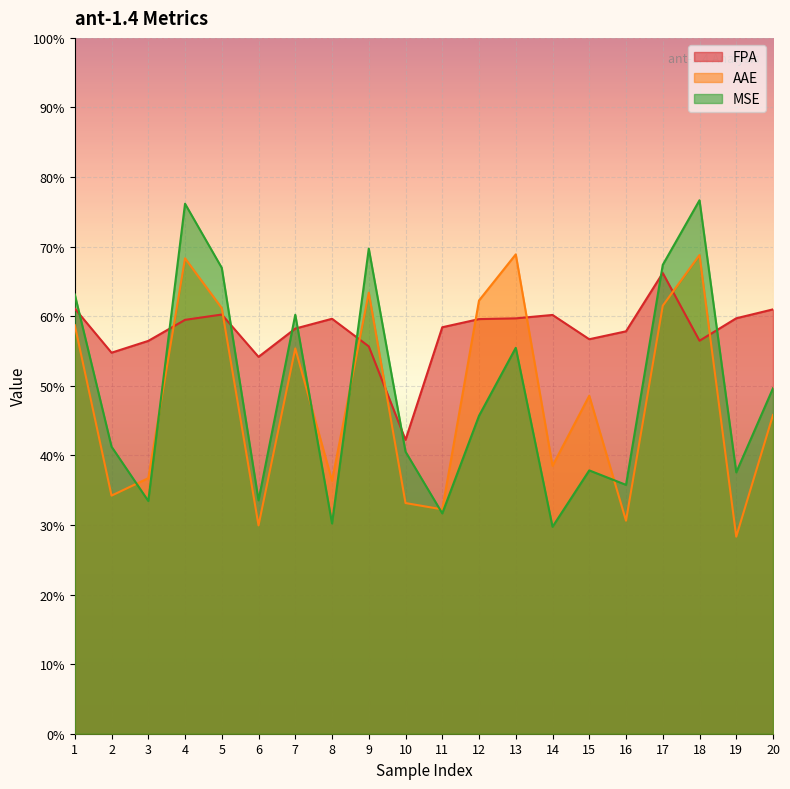

How many lines are shown in the chart?

3